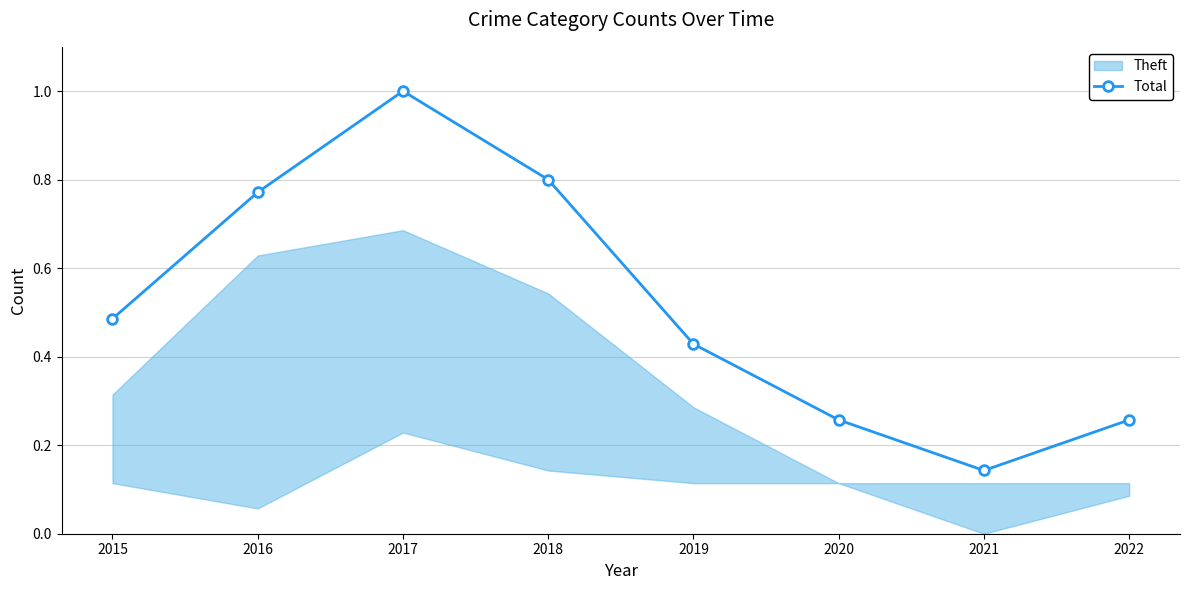

How many categories are shown in the chart?

8